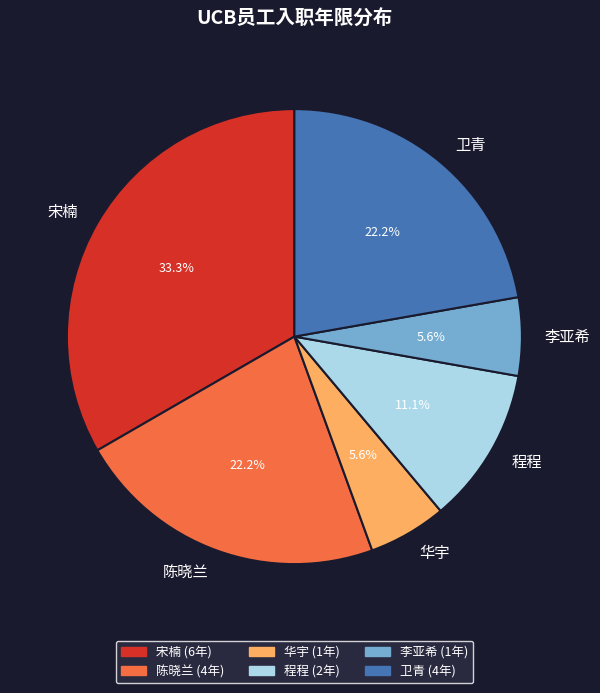

What is the largest slice in the pie chart?

宋楠